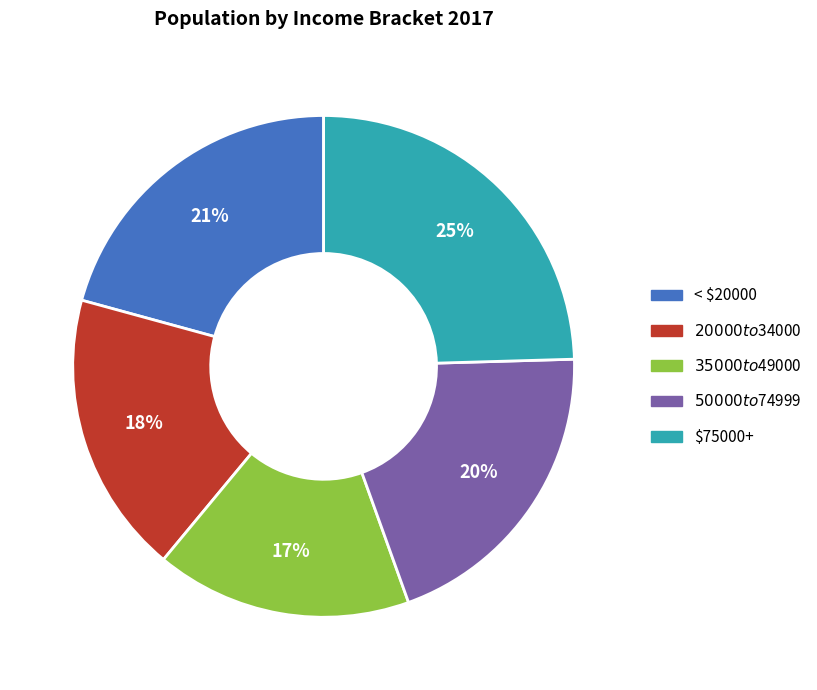

True or false: $50000 to $74999 accounts for 20% of the total.

True